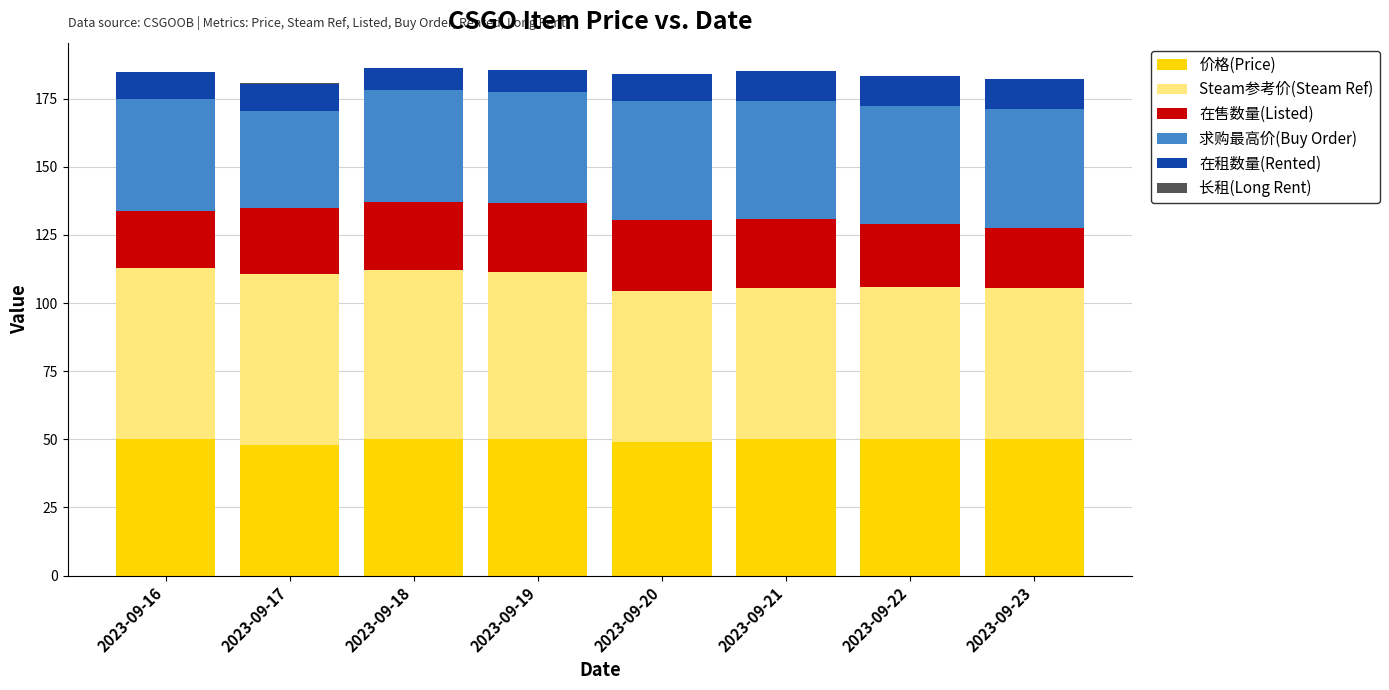

True or false: 价格(Price) has a value of 47.9 at 2023-09-17.

True